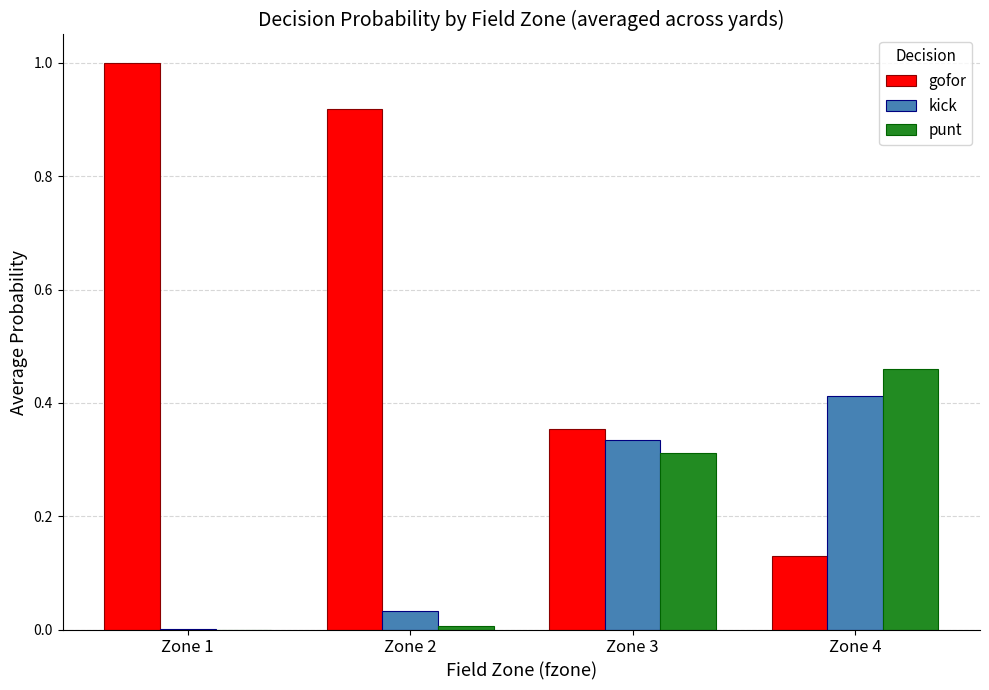

True or false: kick has a value of 0.0 at Zone 2.

True